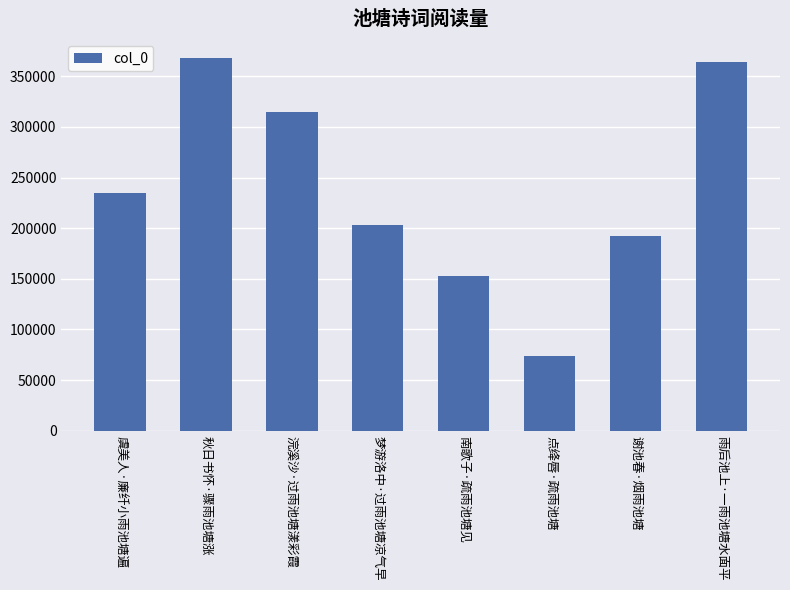

What is the difference between the values at 南歌子·疏雨池塘见 and 谢池春·烟雨池塘?

39575